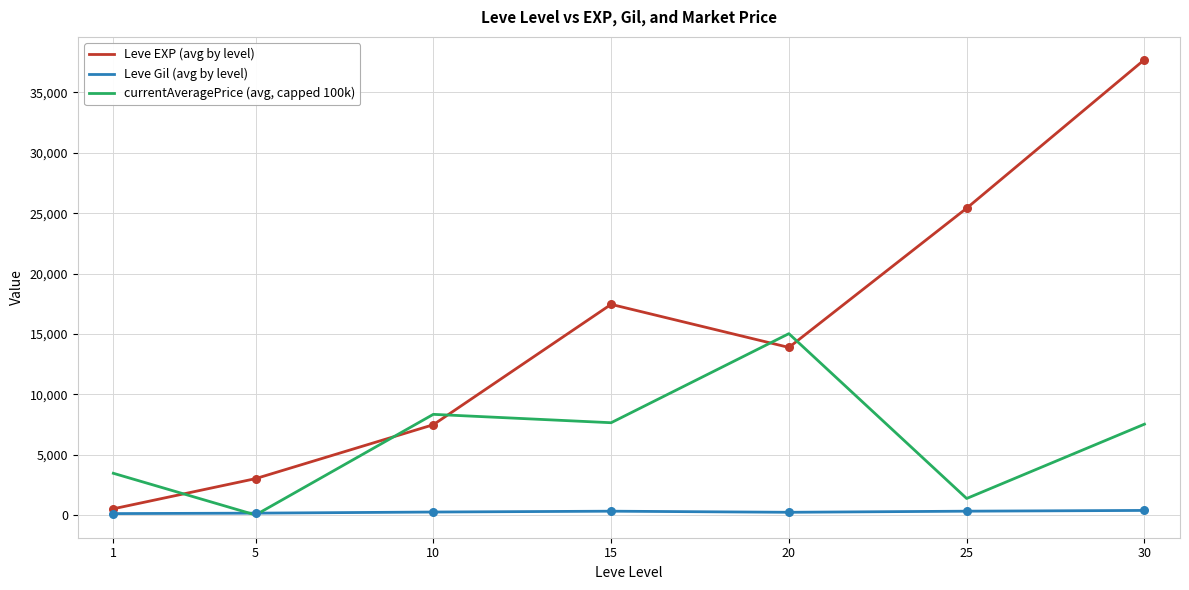

Which series has the widest spread of values?

Leve EXP (avg by level)